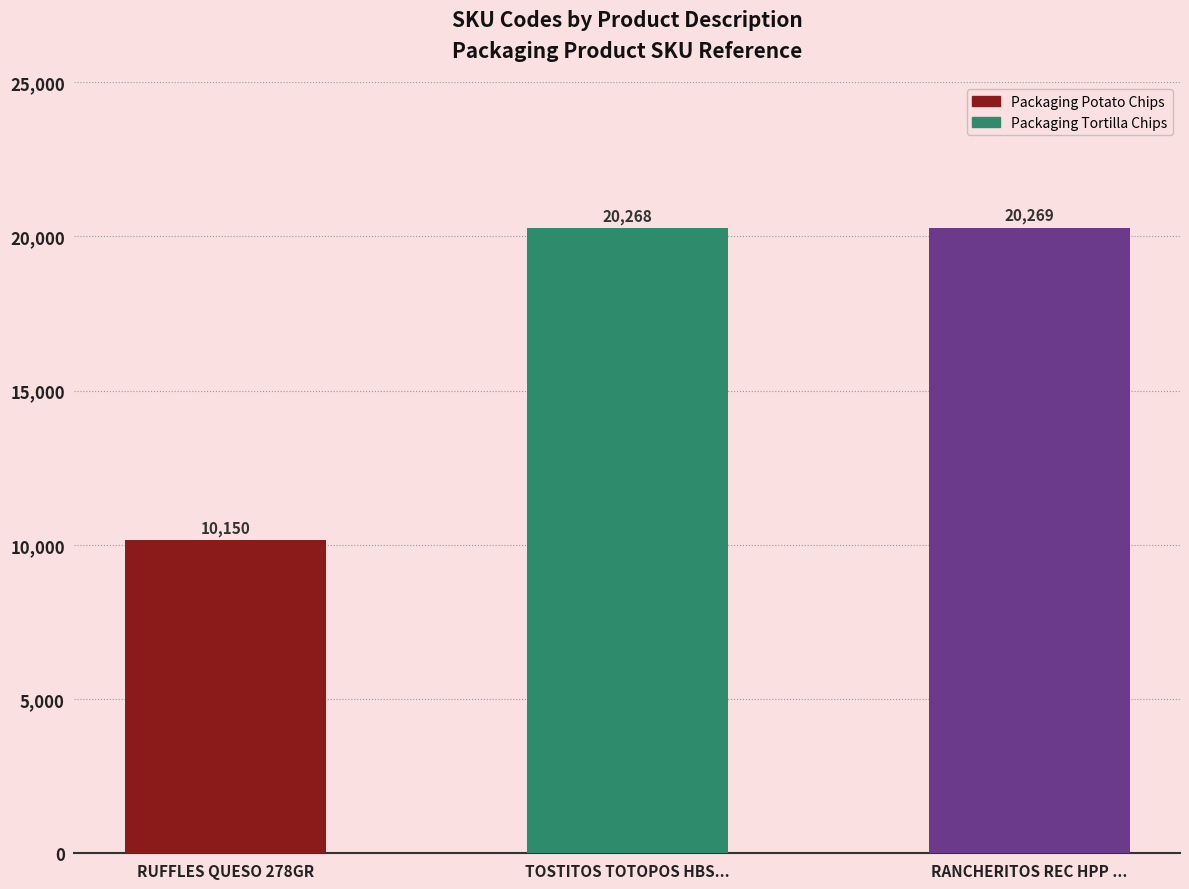

Is it true that the value at RANCHERITOS REC HPP ... is 11677?

False